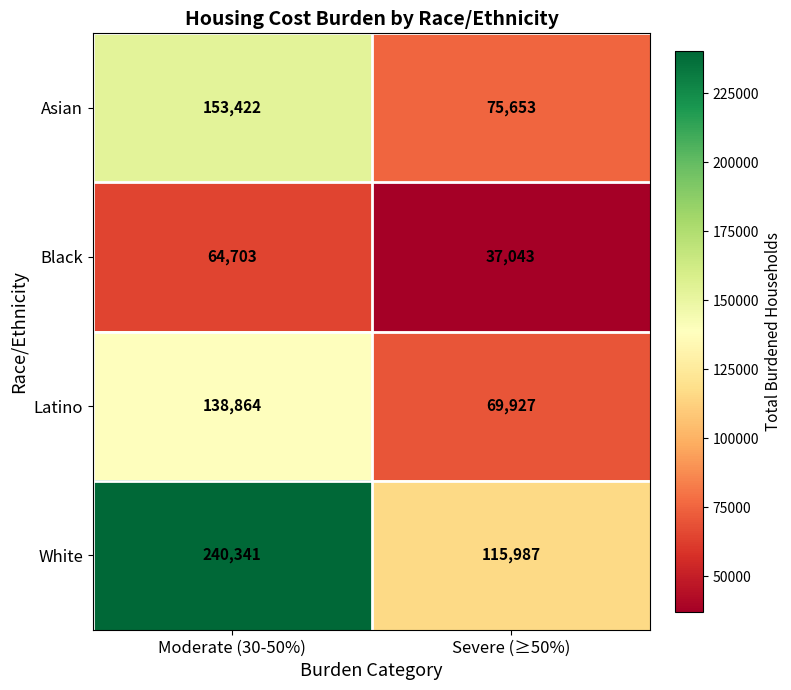

Which series changed the most between Moderate (30-50%) and Severe (≥50%)?

White